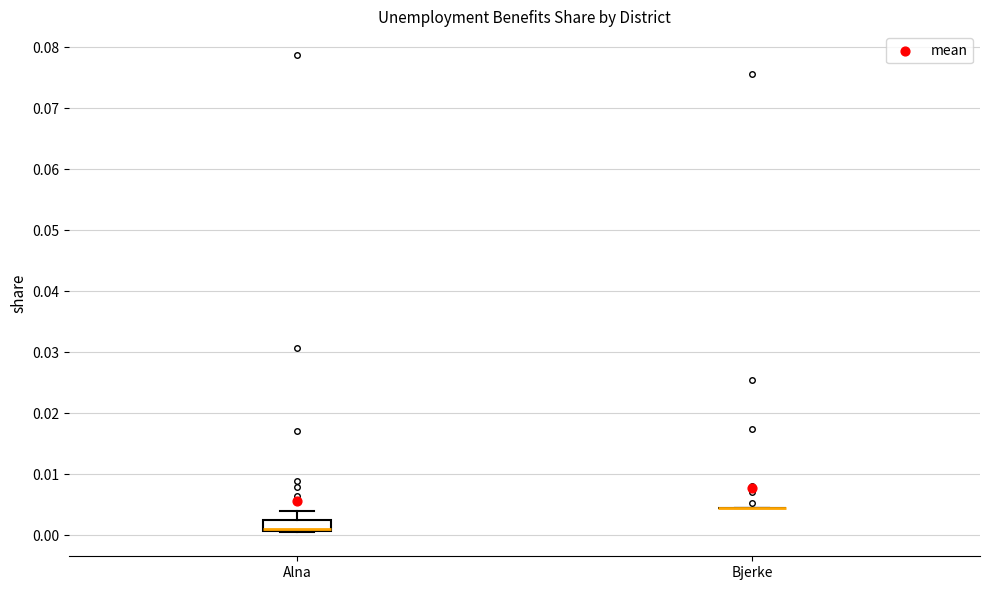

Comparing the boxes themselves (not the whiskers), which one is the tallest?

Alna